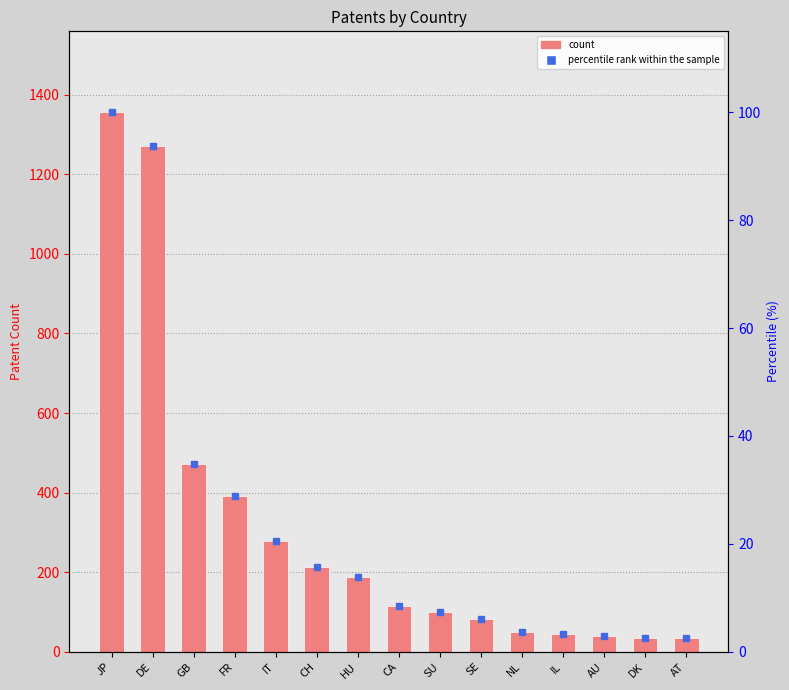

What is the value of the percentile rank within the sample bar at the 7th from the left?

13.9